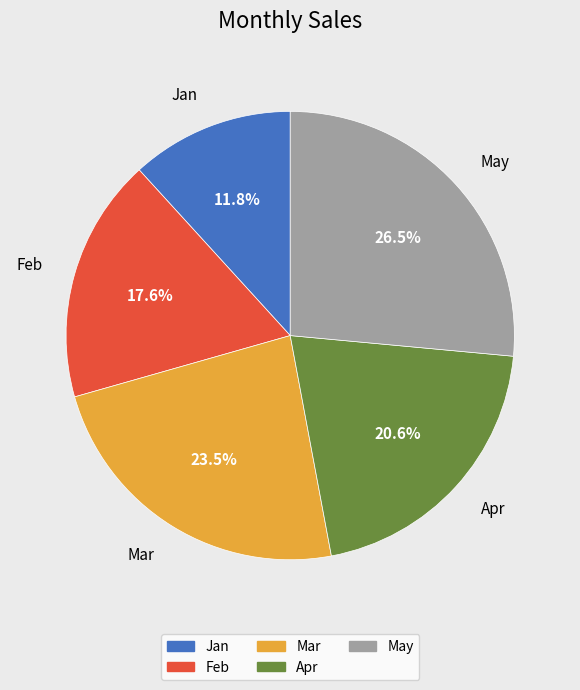

Approximately how many times larger is the value at Feb compared to May?

0.7